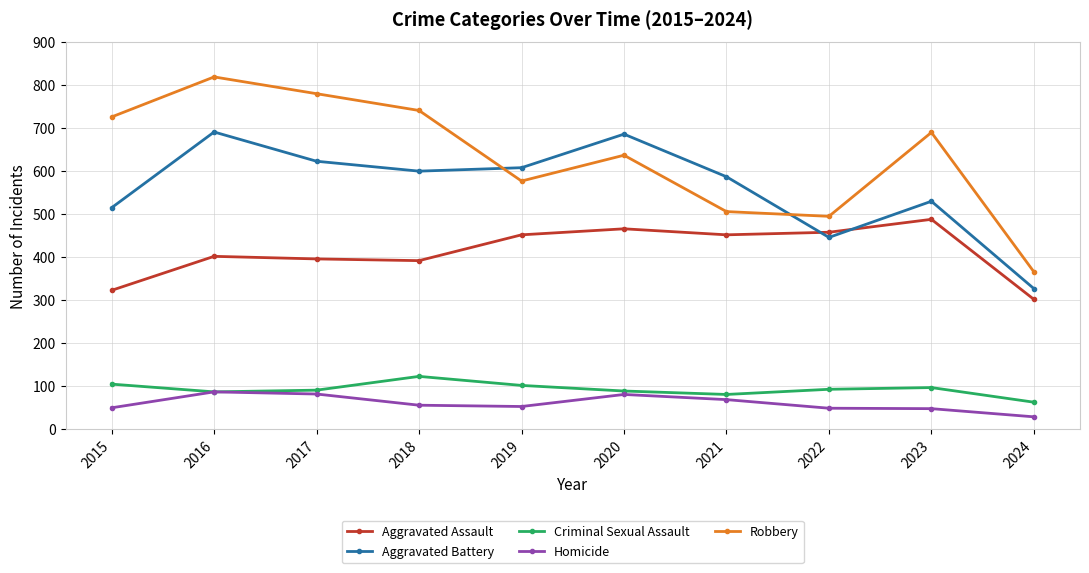

How many interior local valleys does the Aggravated Battery series have?

2